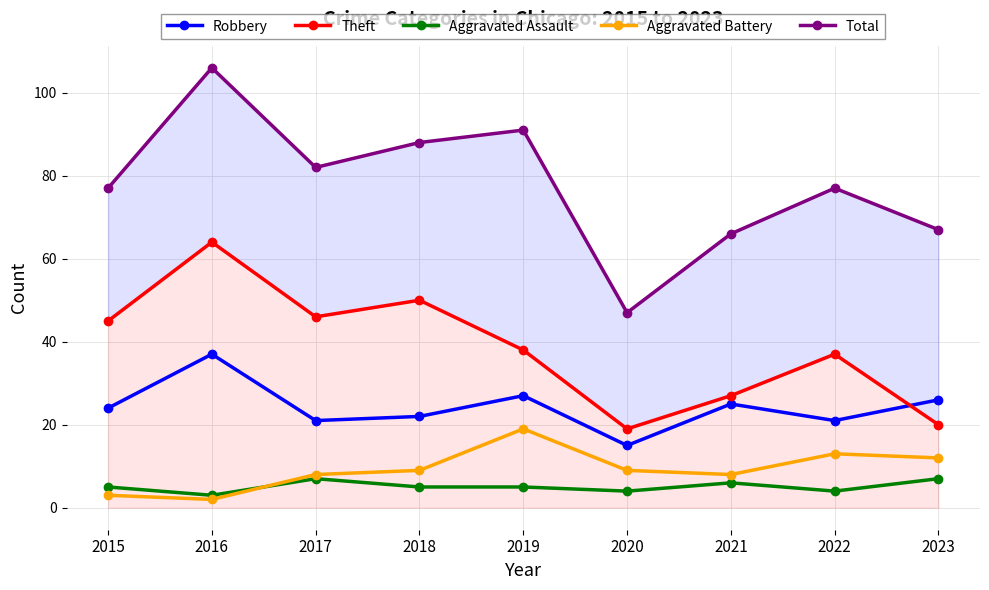

Does the chart display data point markers on the line(s)?

Yes